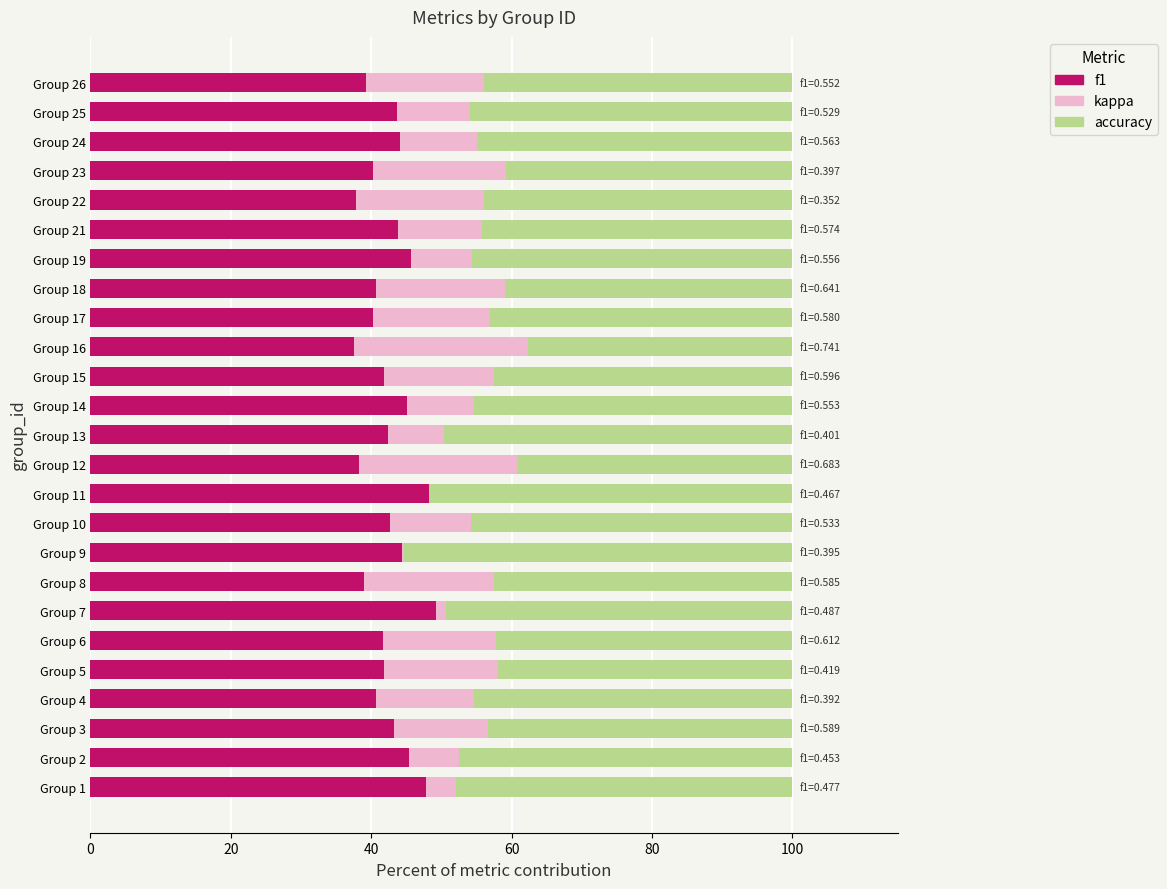

What is the highest value of the f1 series?

49.2